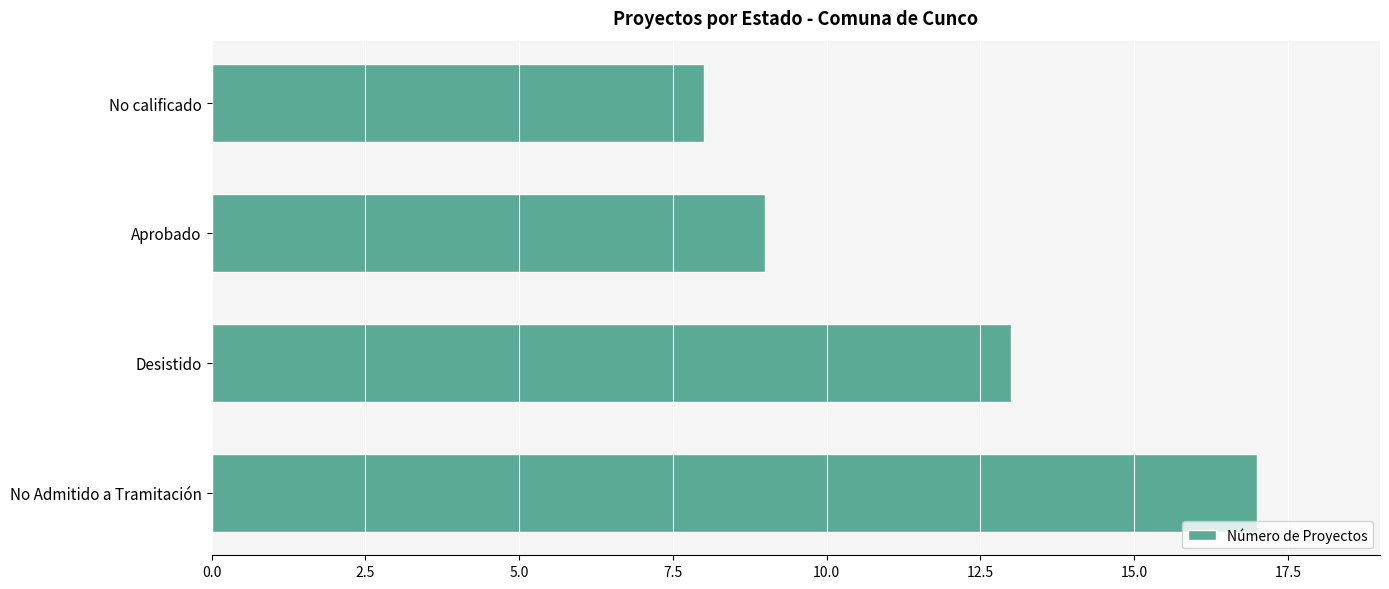

What value does the data have at Desistido?

13